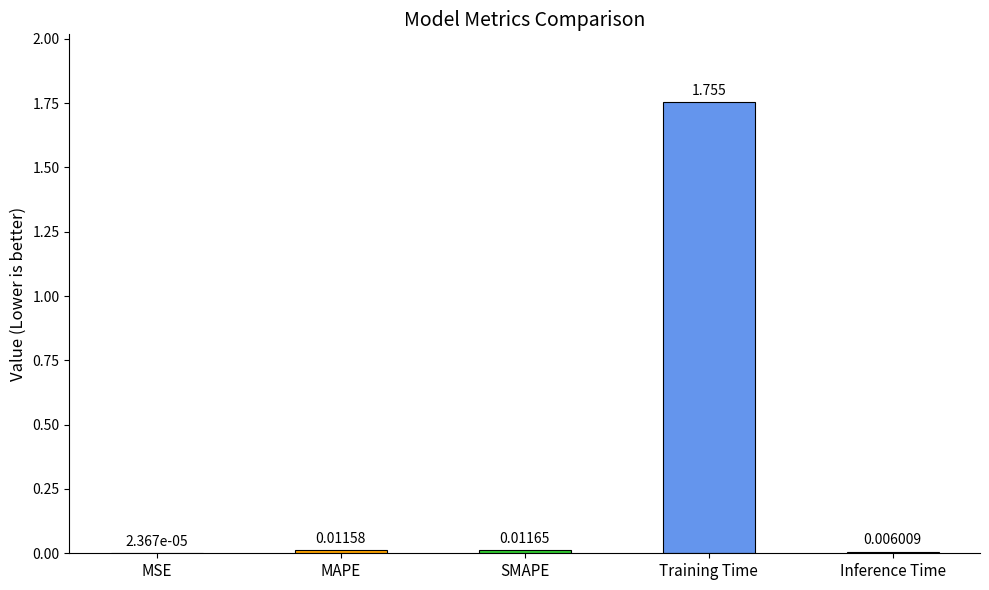

Are the bars horizontal?

No